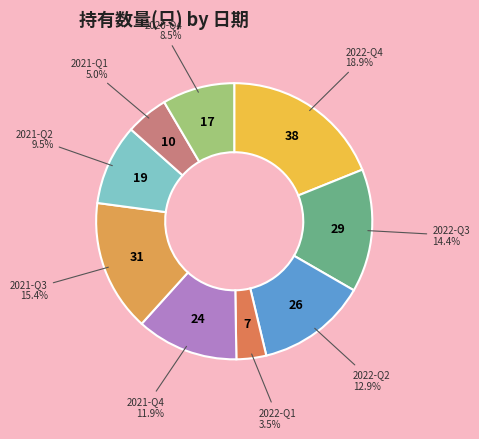

How many segments does this pie chart have?

9